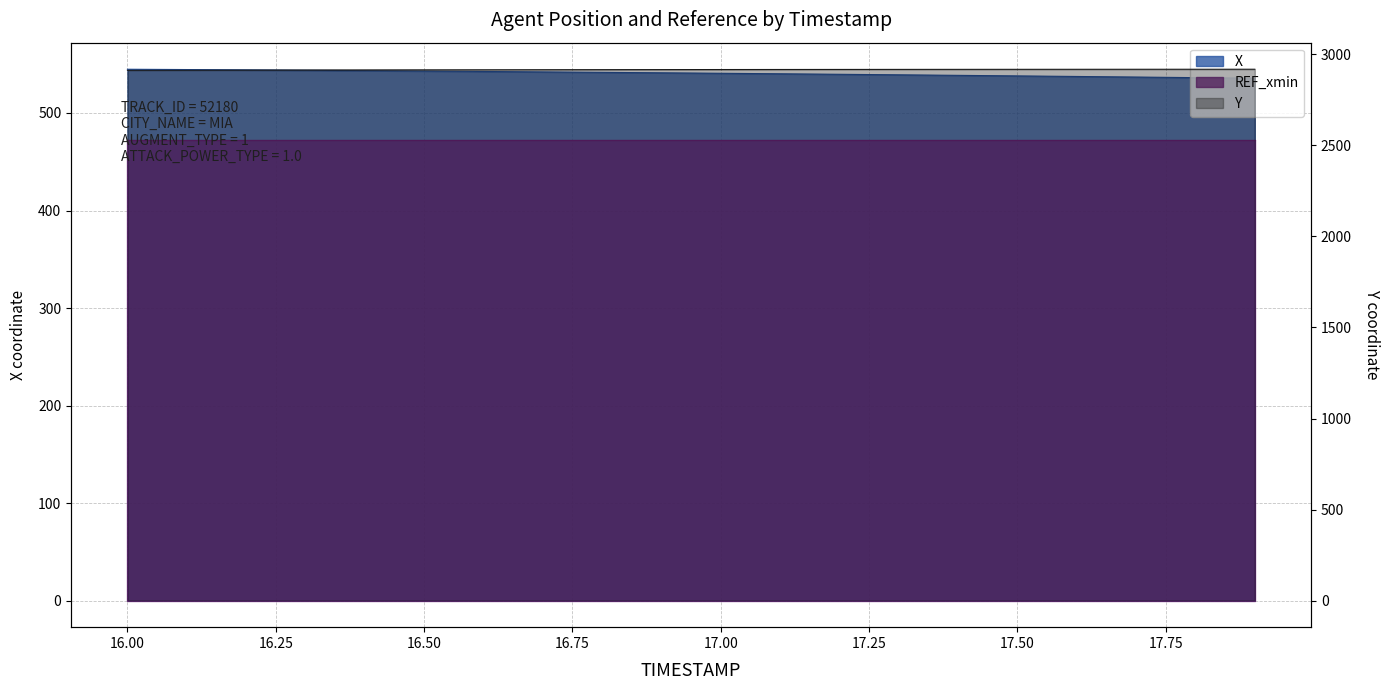

What is the difference between the X values at 17.2 and 17.3?

0.5